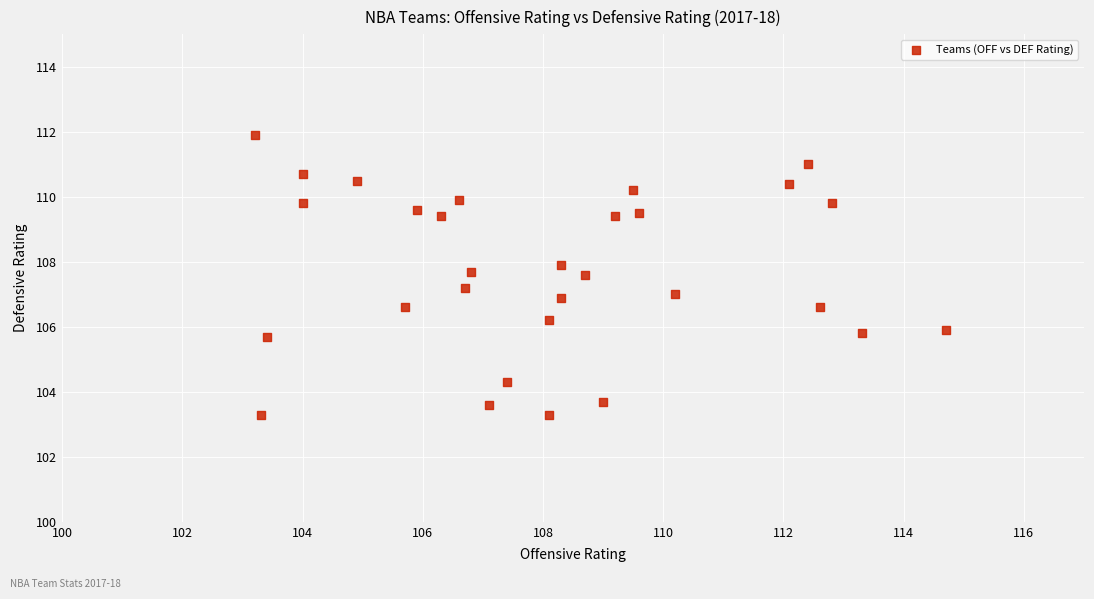

What is the range of X values (max minus min)?

11.5